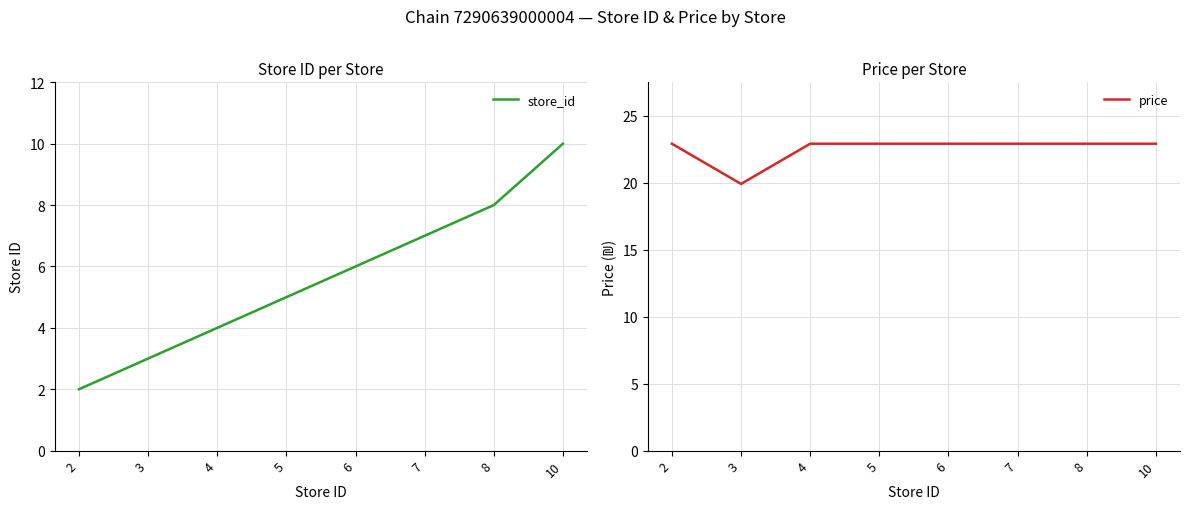

Rank the series at 6 from highest to lowest value.

price, store_id